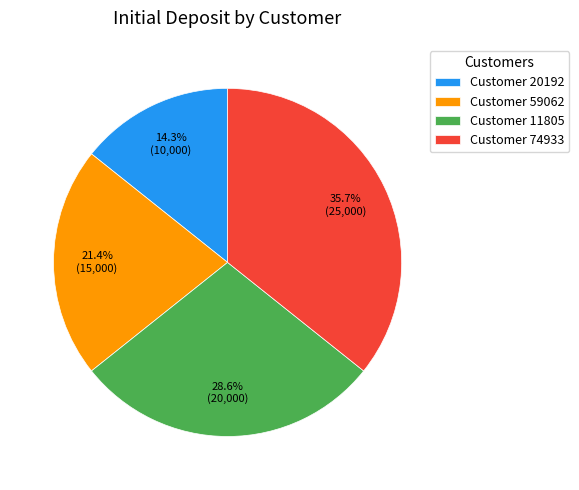

Which slice is the largest?

Customer 74933